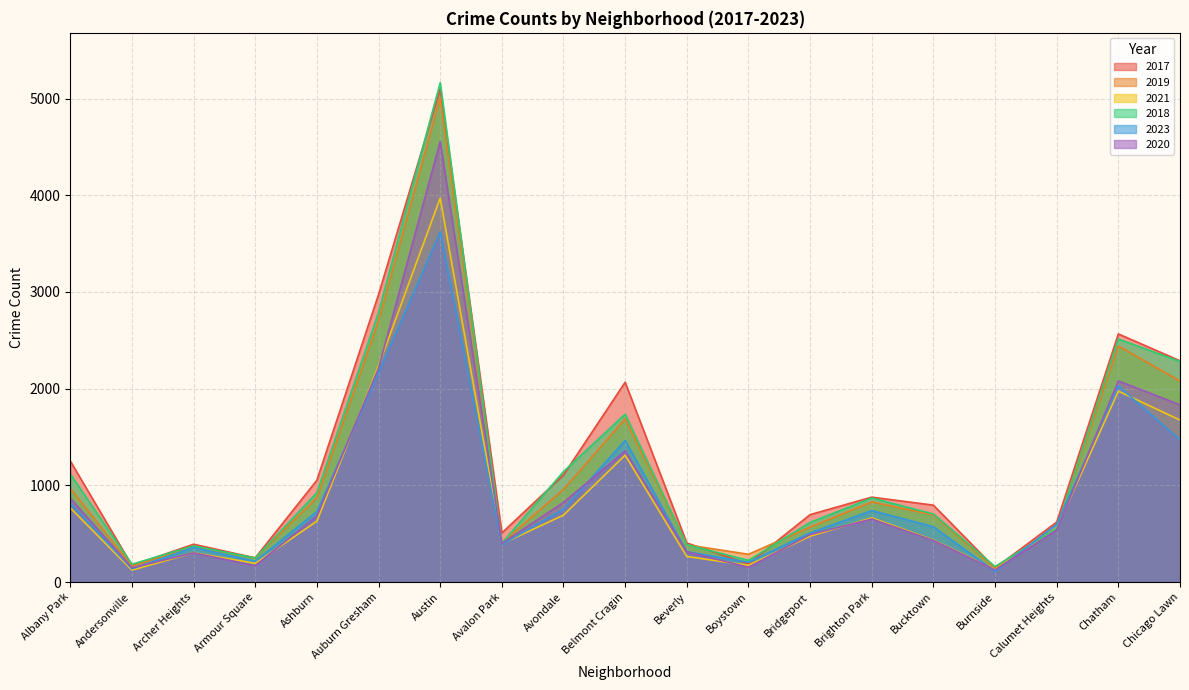

Which series ends up on top after the final intersection of 2018 and 2023?

2018